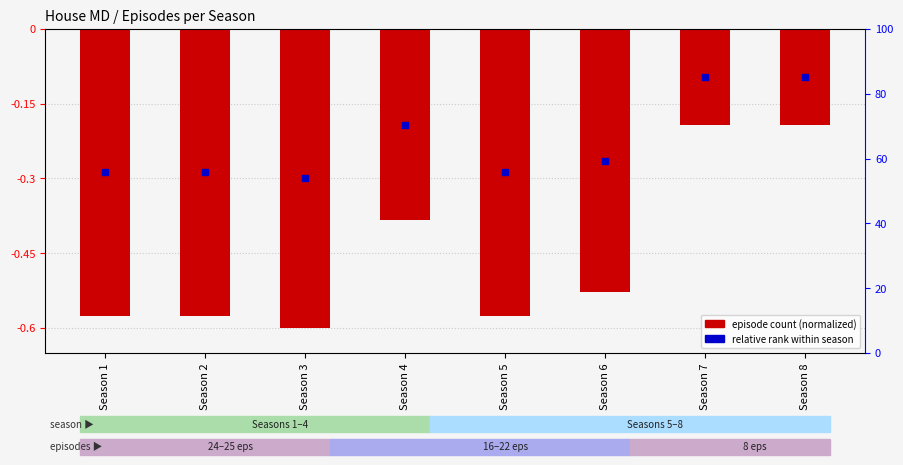

Reading right to left, transcribe all the data shown in this chart.

Season 8=-0.2	Season 7=-0.2	Season 6=-0.5	Season 5=-0.6	Season 4=-0.4	Season 3=-0.6	Season 2=-0.6	Season 1=-0.6